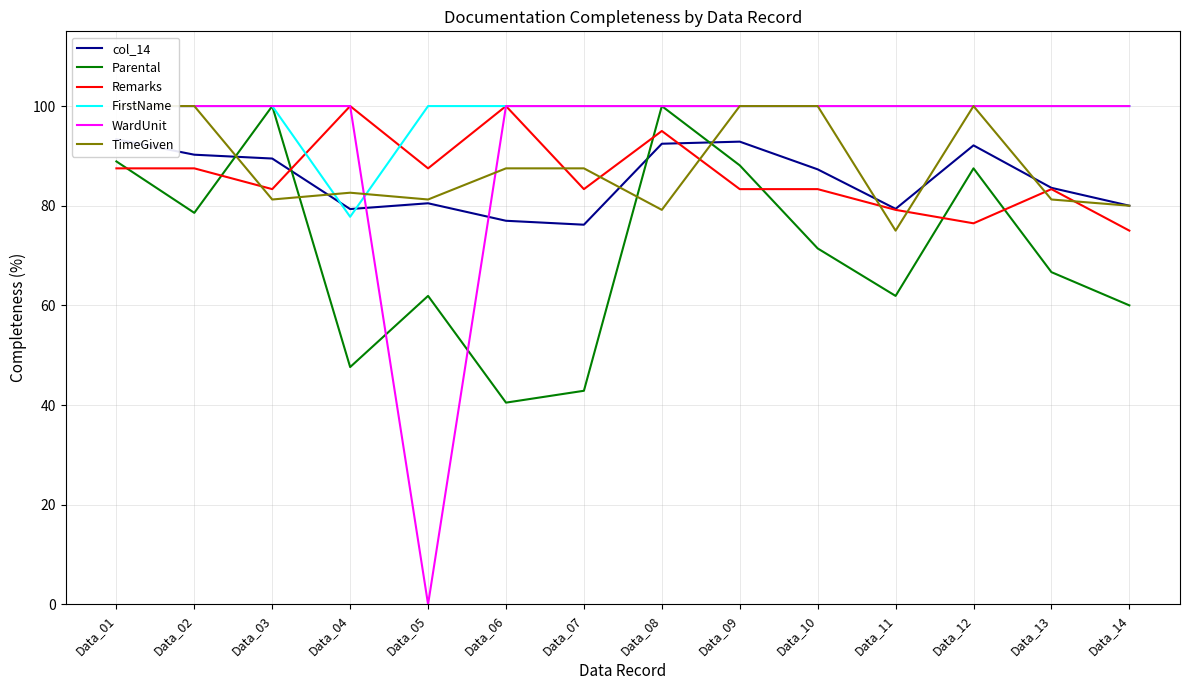

True or false: Remarks and WardUnit cross at least once.

False